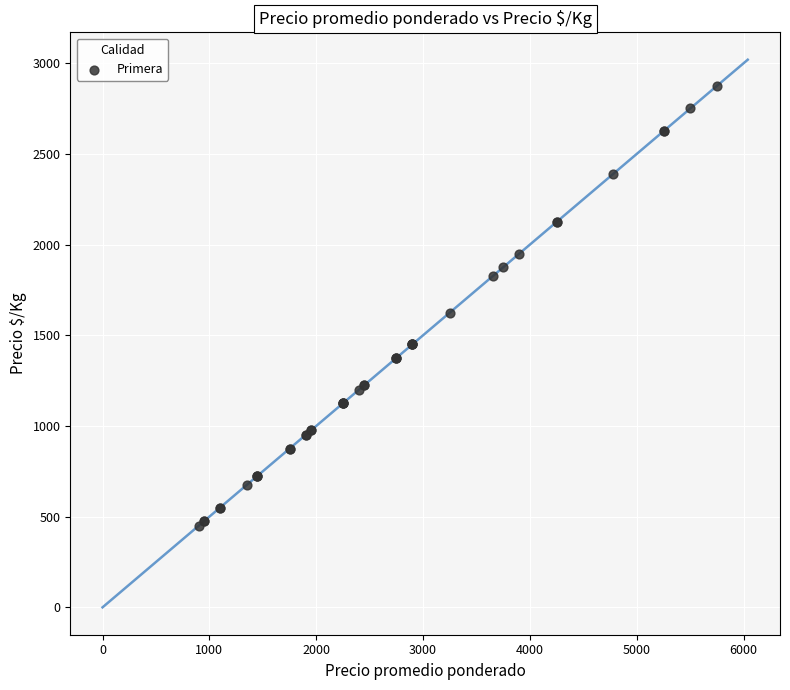

What Y value in the scatter plot is closest to 1662?

1625